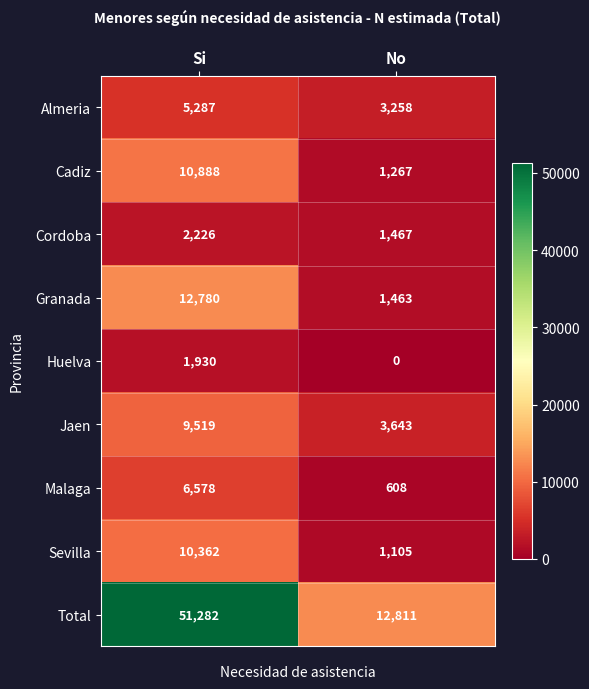

Which series has the widest spread of values?

Total